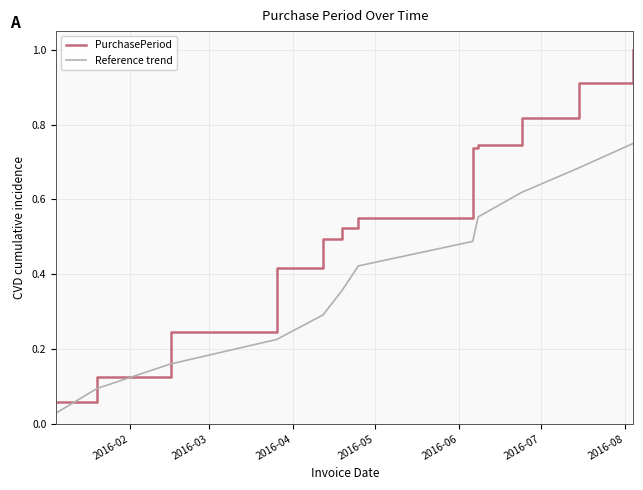

Which series has the largest total across all categories?

PurchasePeriod